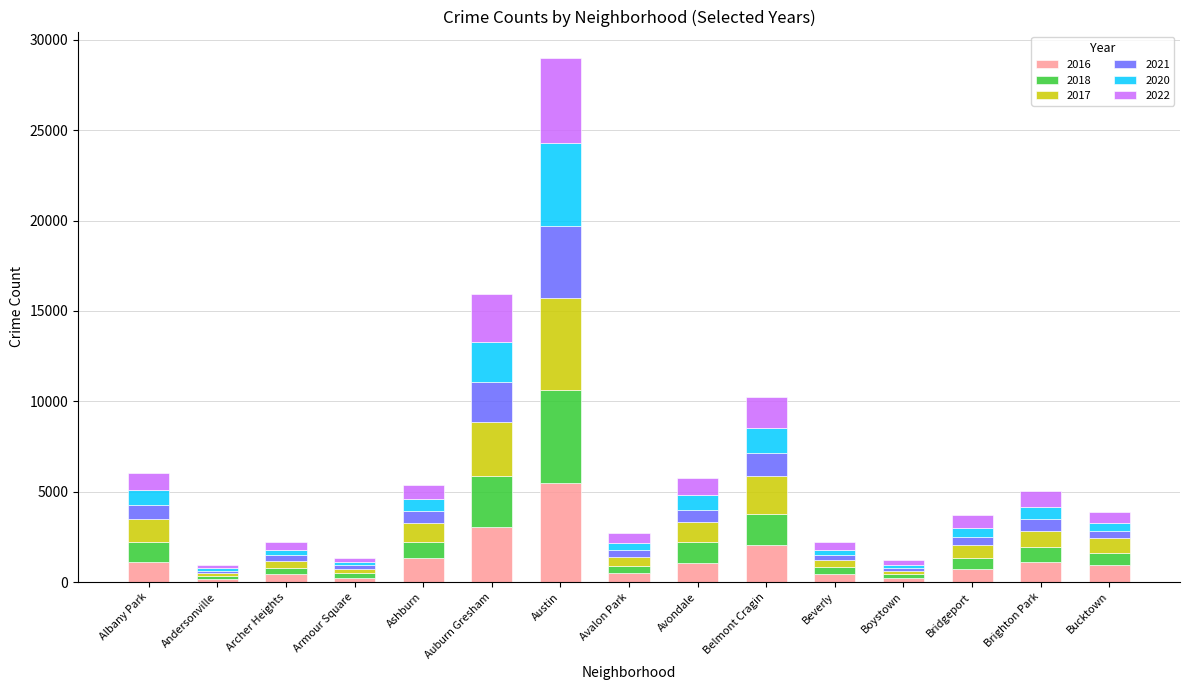

What is the total value across all series at Ashburn?

5391